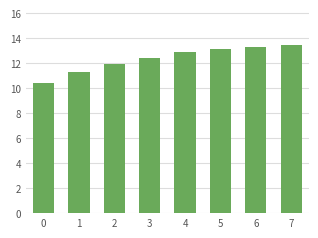

Count the number of data series in this chart.

1